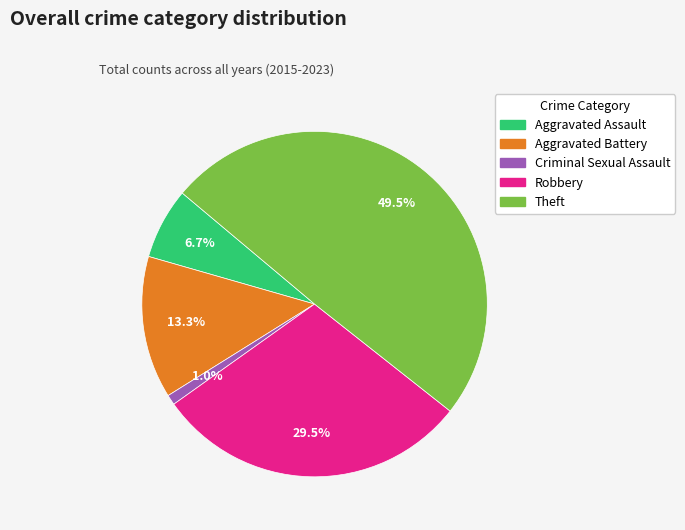

Between Aggravated Assault and Robbery, which is larger?

Robbery